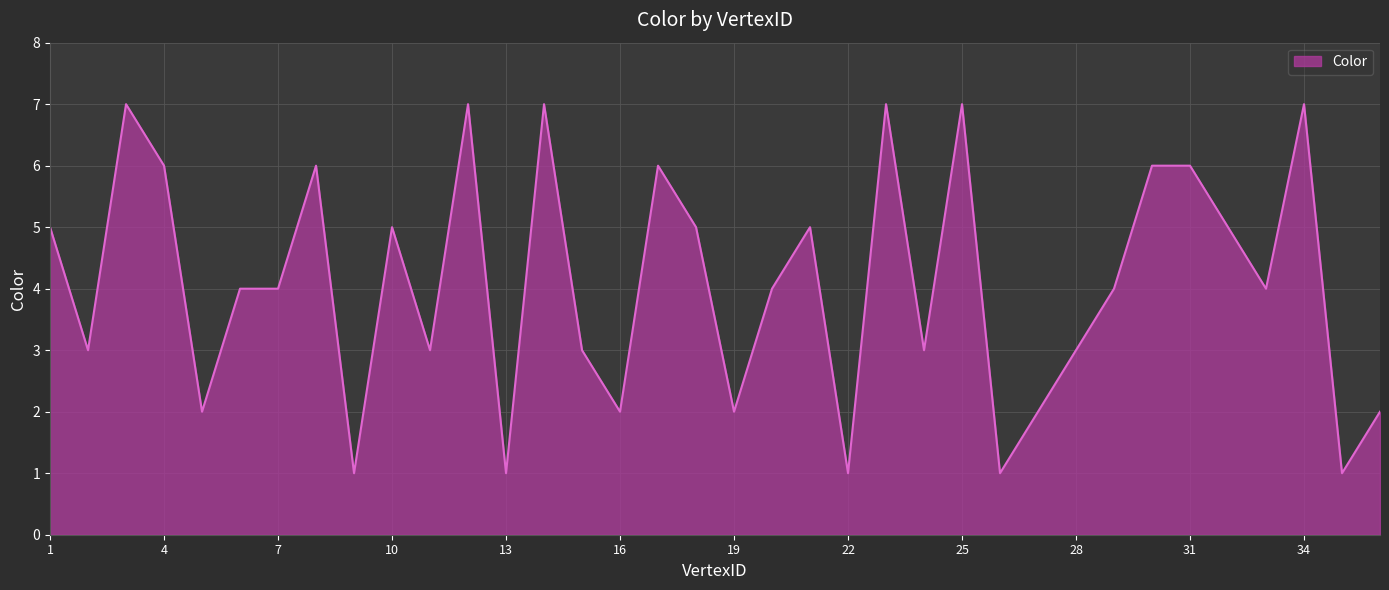

What is the difference between the maximum and minimum values?

6